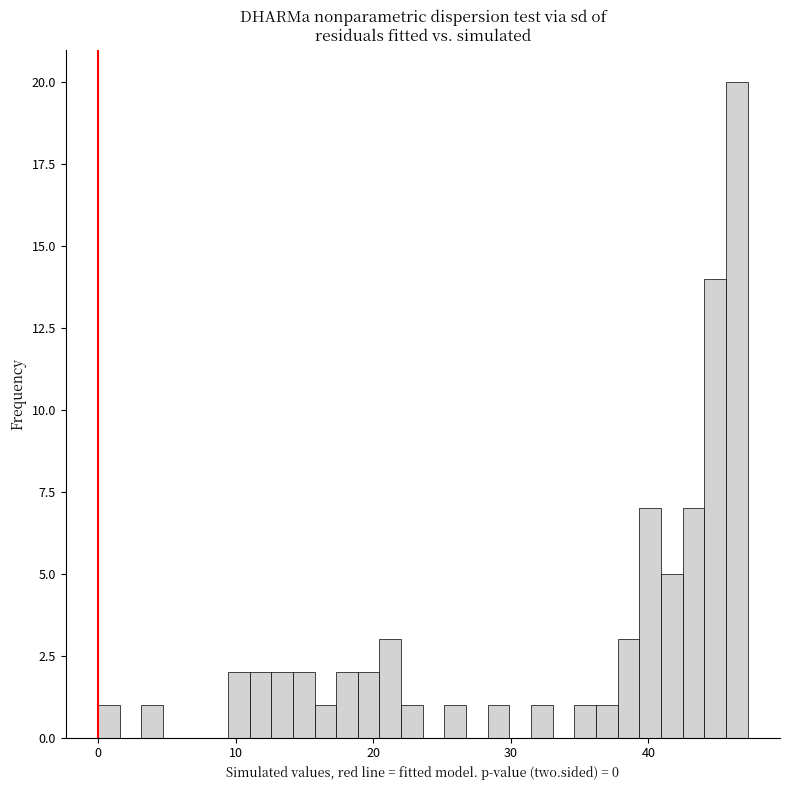

Around what value on the x-axis is the tallest bar? Give the approximate position of its centre, as read against the axis.

46